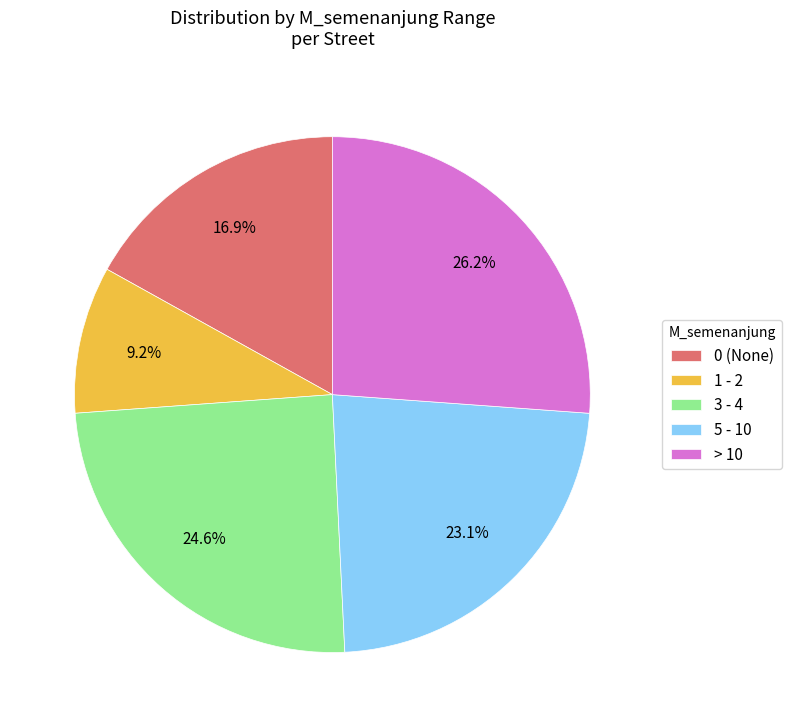

What is the smallest slice in the pie chart?

1 - 2